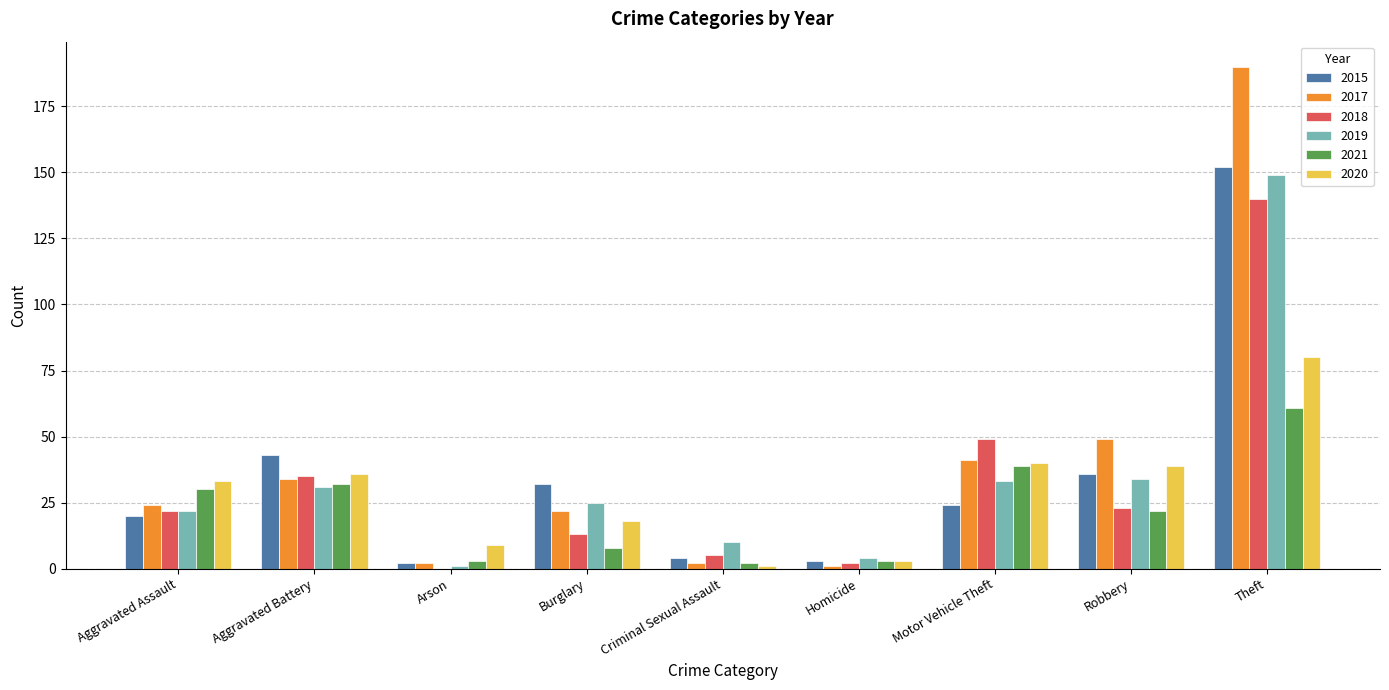

Which series has the largest total across all categories?

2017